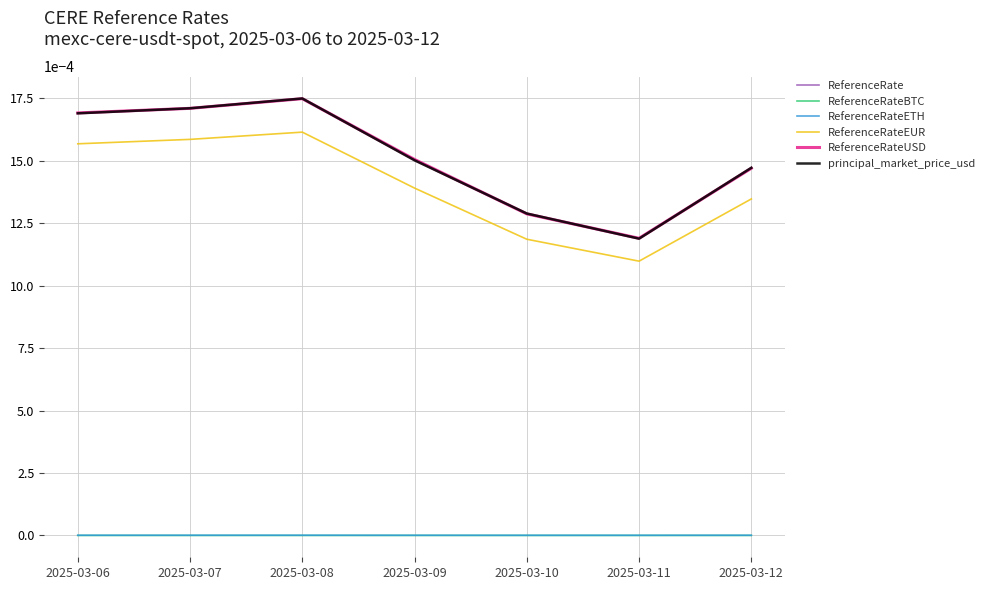

Does the chart have visible grid lines?

Yes